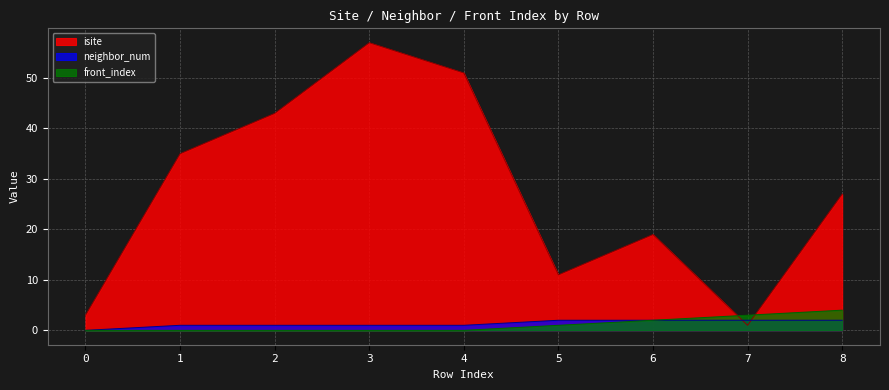

Which series has the largest total across all categories?

isite